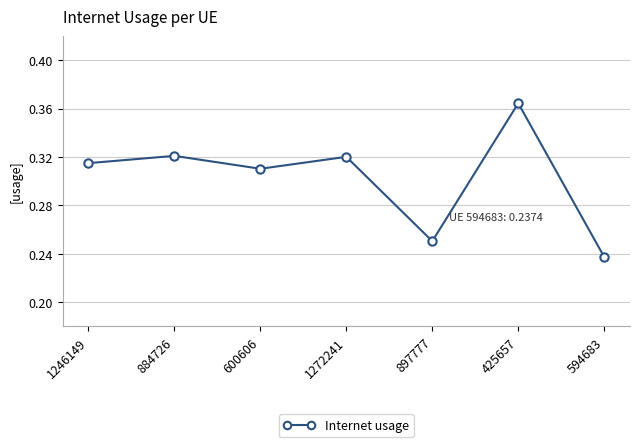

What position from the right is 897777?

3